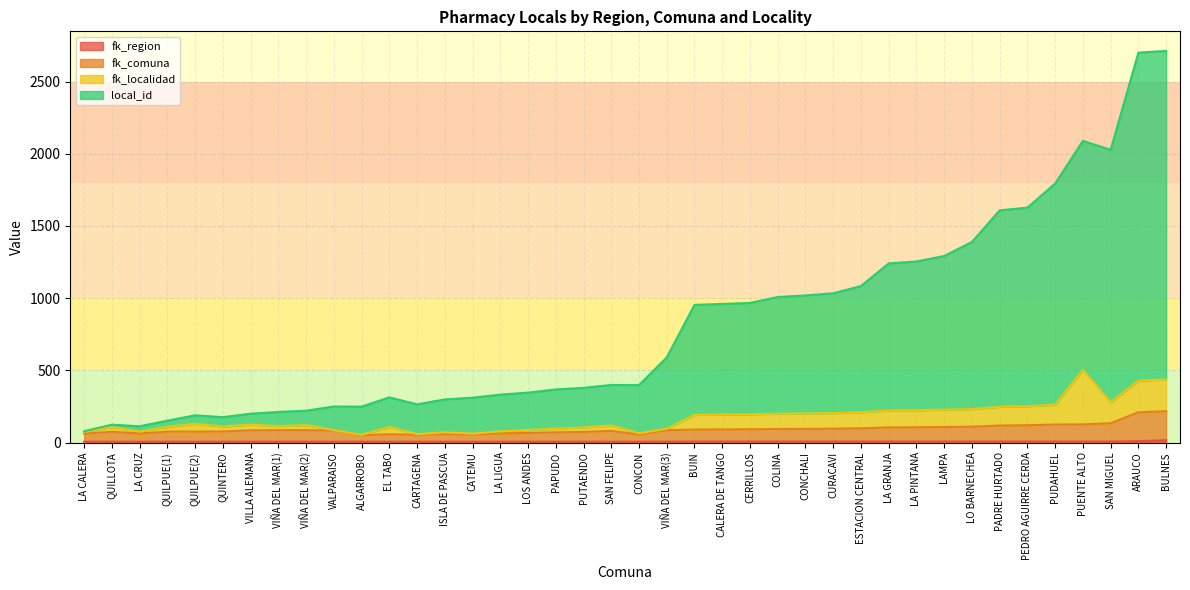

Does the chart have visible grid lines?

Yes